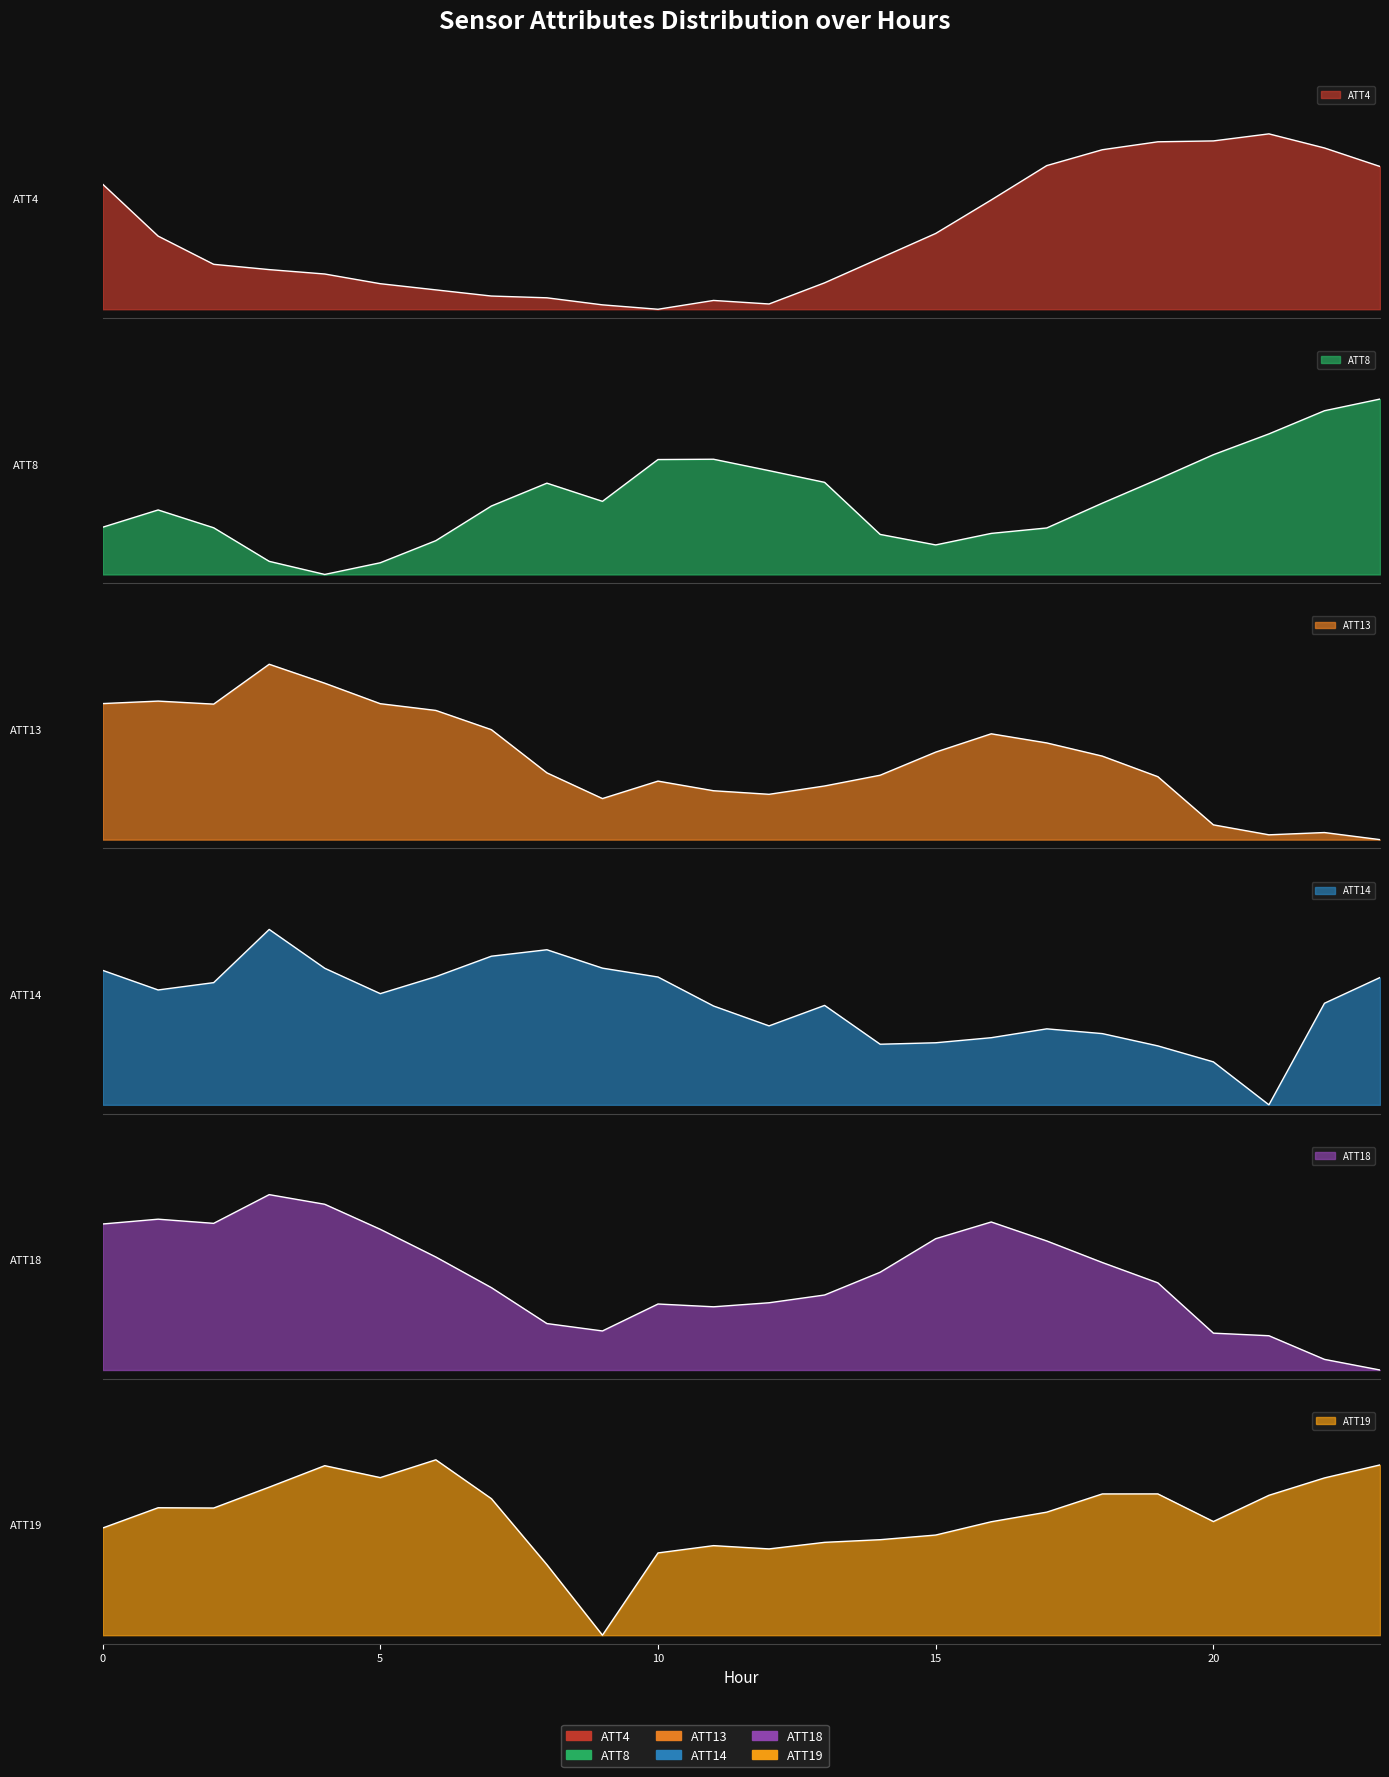

Between 0 and 16, which series saw the biggest shift?

ATT14